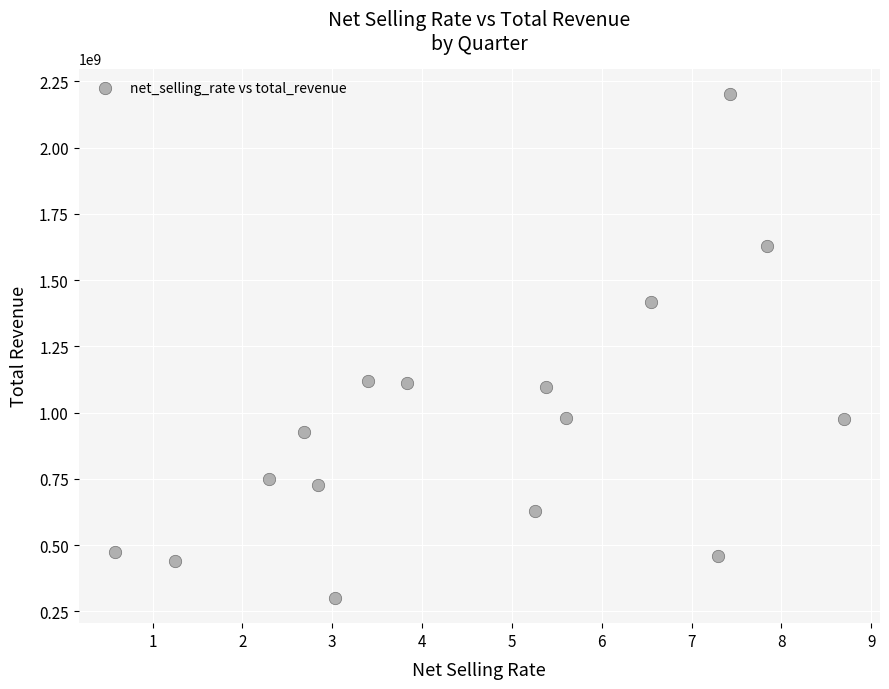

What is the range of Y values (max minus min)?

1902293503.7